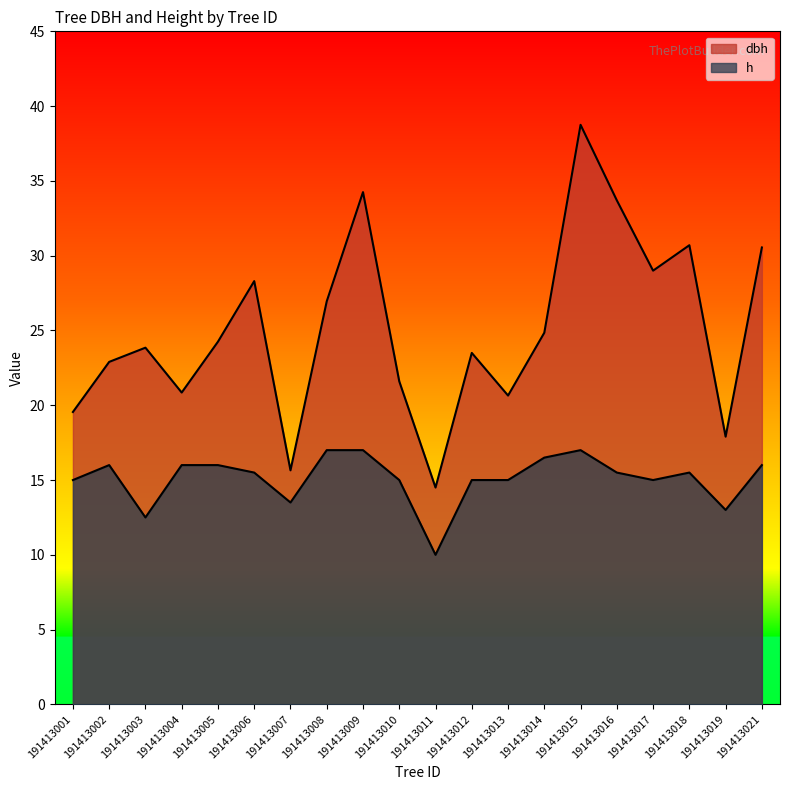

Which series has the widest spread of values?

dbh